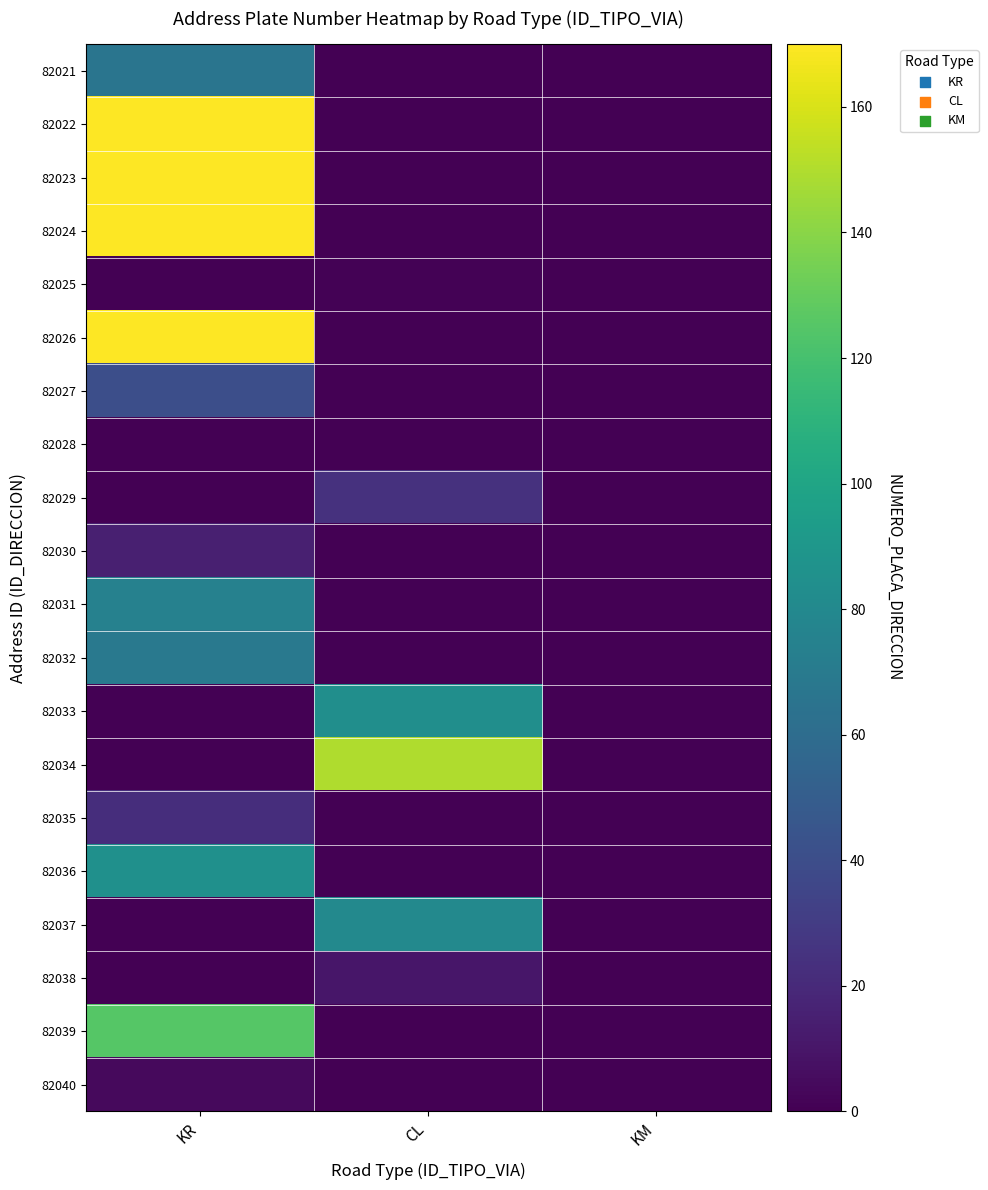

What is the total value across all series at CL?

349